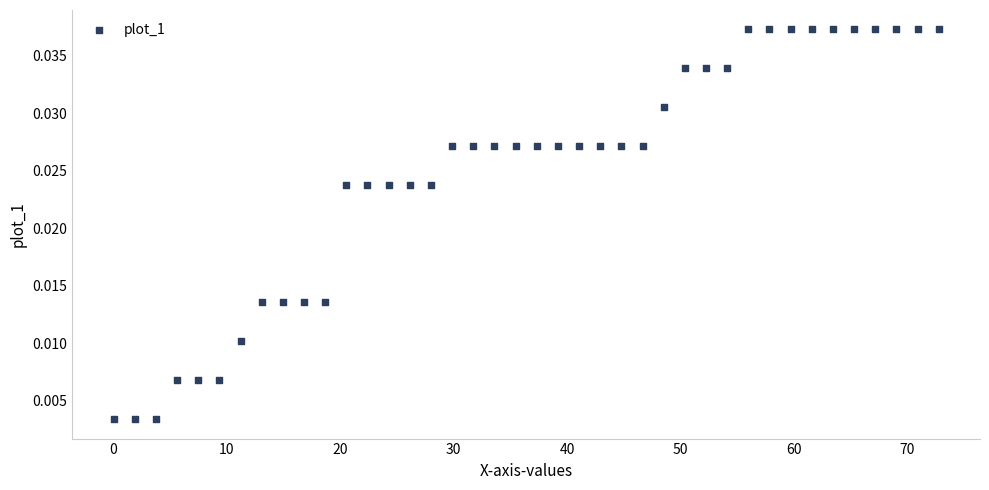

What is the range of X values (max minus min)?

72.8